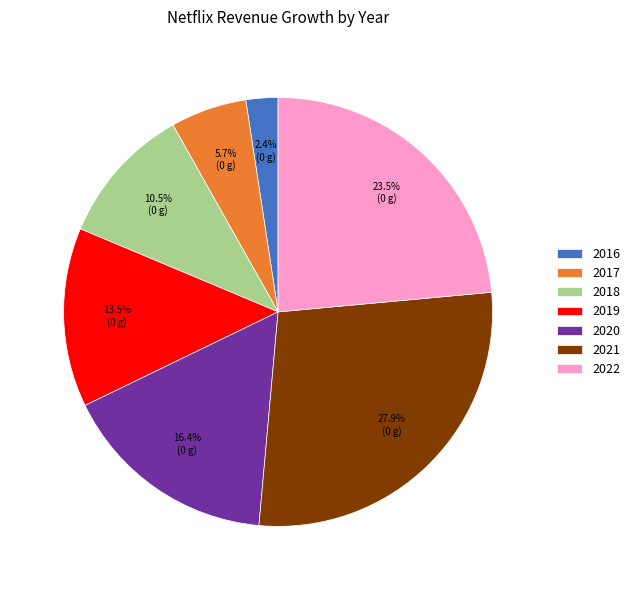

Between 2022 and 2016, which is larger?

2022